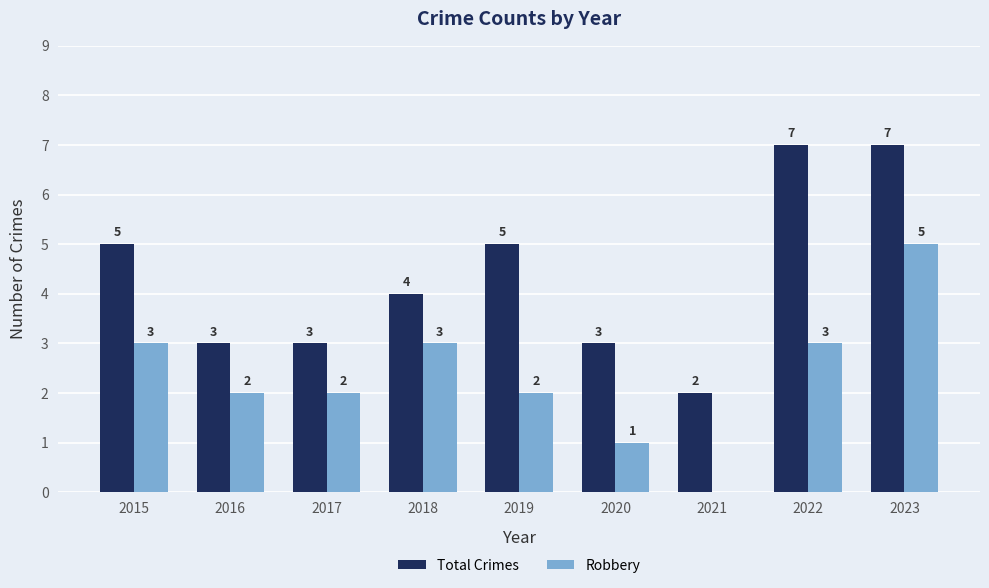

At which label does Robbery reach its peak?

2023